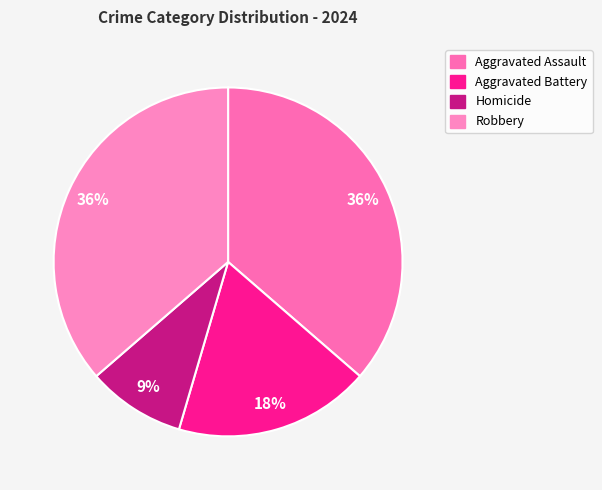

Rank the categories by value from highest to lowest.

Aggravated Assault, Robbery, Aggravated Battery, Homicide